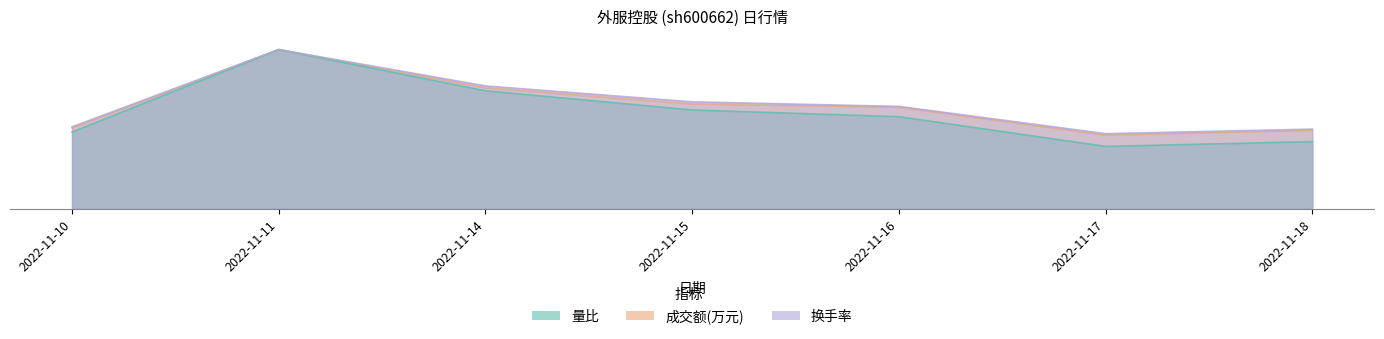

In 成交额(万元), how many points are lower than both neighbors (excluding endpoints)?

1